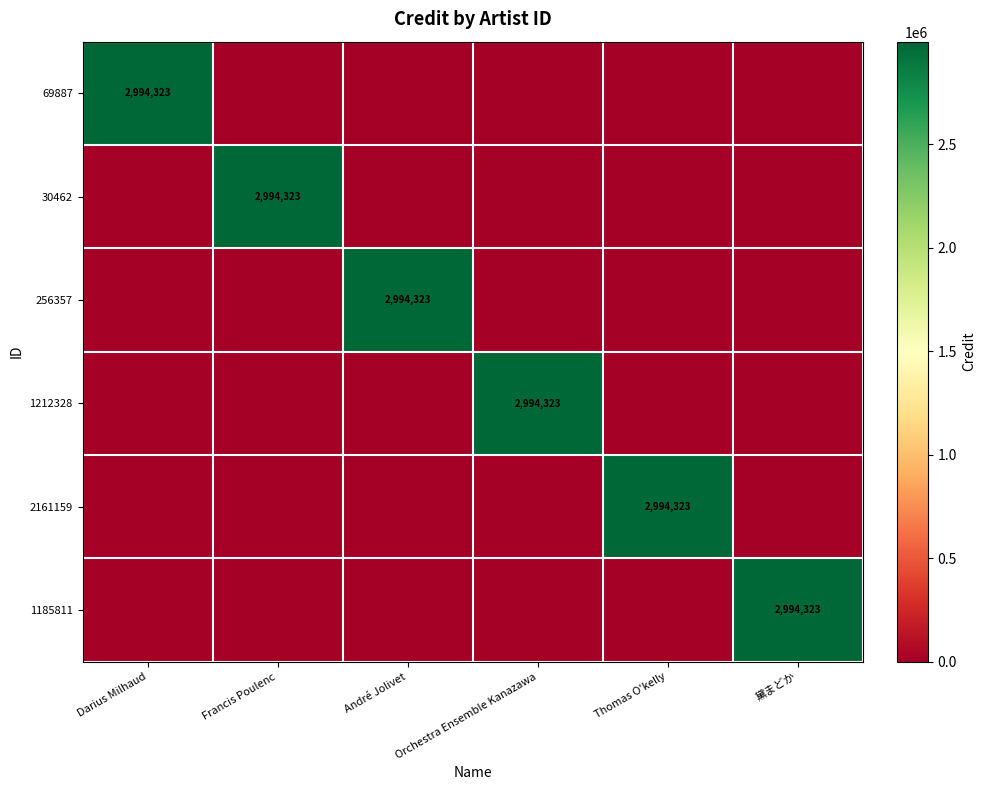

What is the total value across all series at Orchestra Ensemble Kanazawa?

2994323